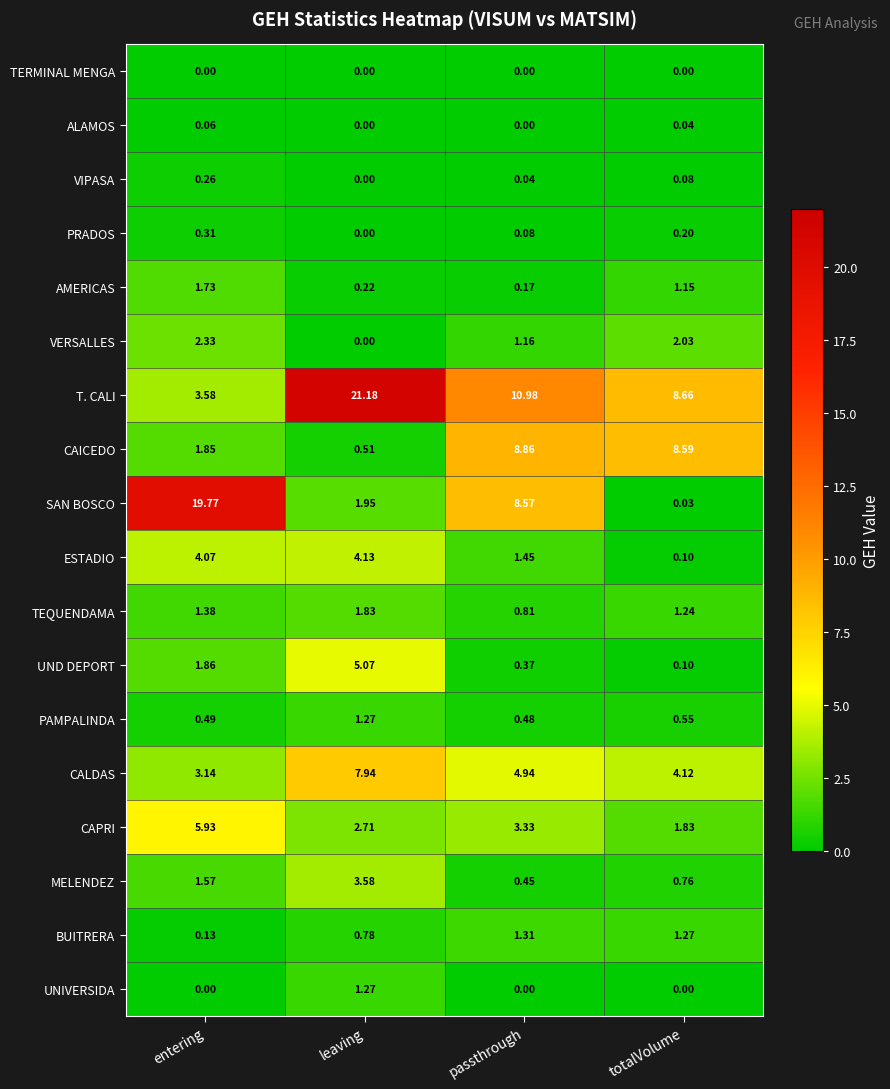

Which series has the largest total across all categories?

T. CALI